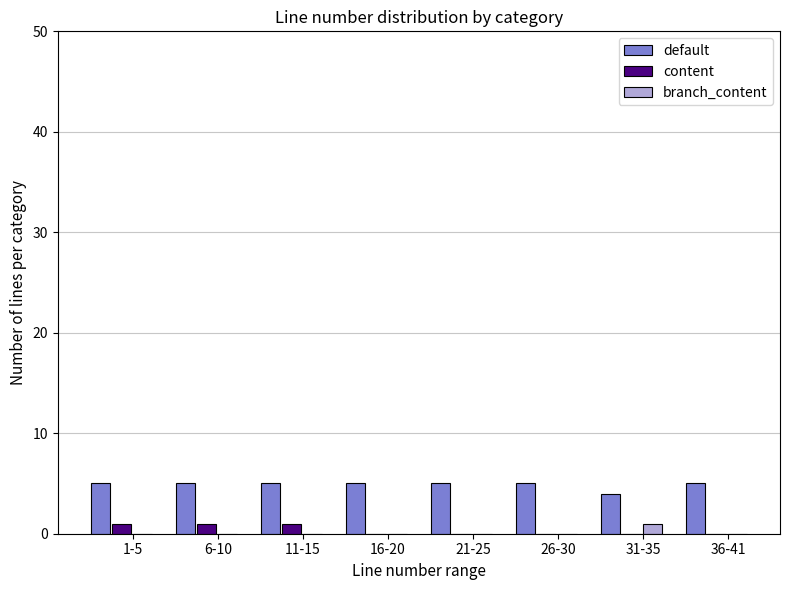

Reading right to left, what are all the values shown in this chart?

default: 36-41=5	31-35=4	26-30=5	21-25=5	16-20=5	11-15=5	6-10=5	1-5=5
content: 36-41=0	31-35=0	26-30=0	21-25=0	16-20=0	11-15=1	6-10=1	1-5=1
branch_content: 36-41=0	31-35=1	26-30=0	21-25=0	16-20=0	11-15=0	6-10=0	1-5=0